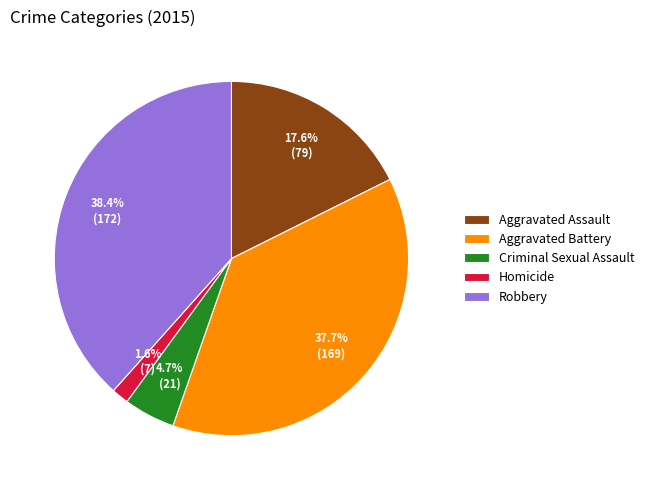

Do Criminal Sexual Assault and Aggravated Battery together represent more than half of the pie?

No